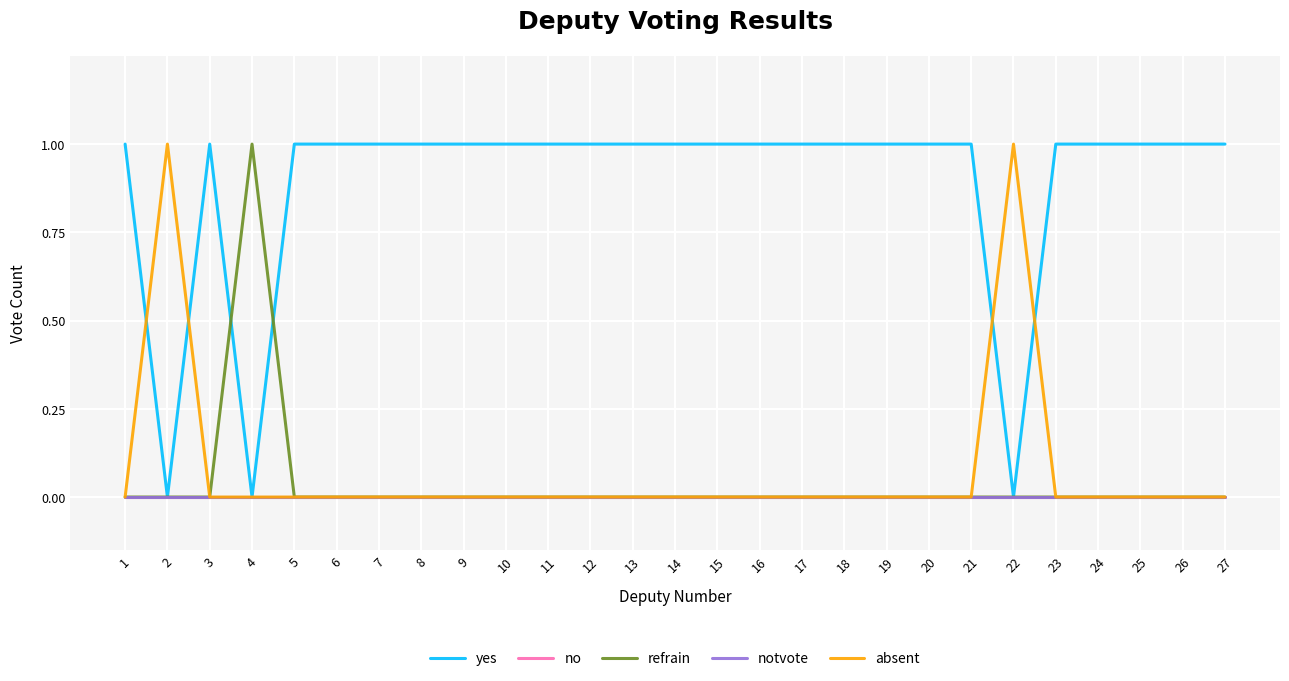

At how many categories does at least one series exceed 0?

27